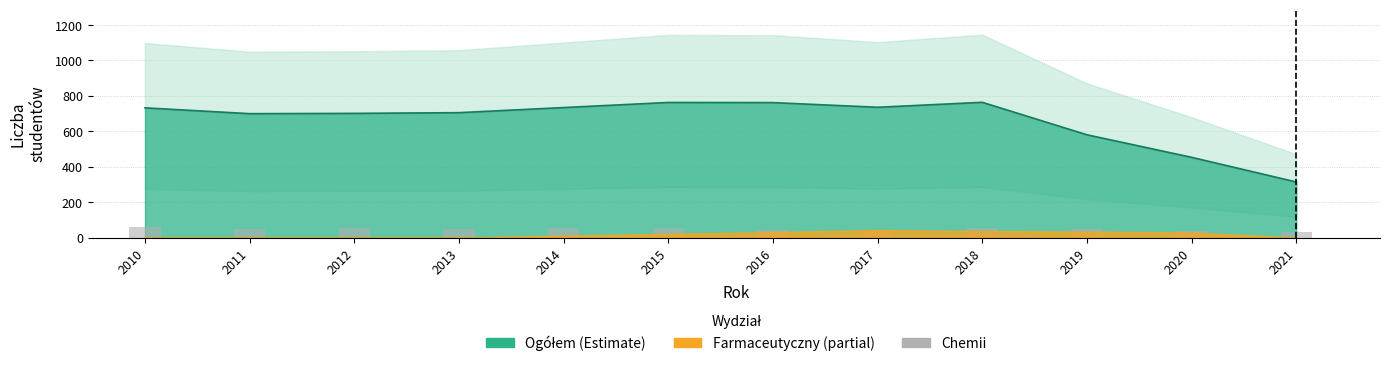

How many bars are there in total?

12